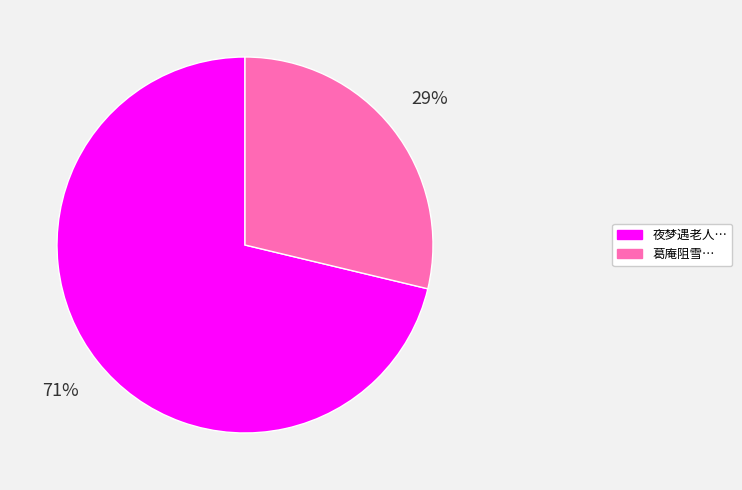

Count the number of slices in the pie.

2